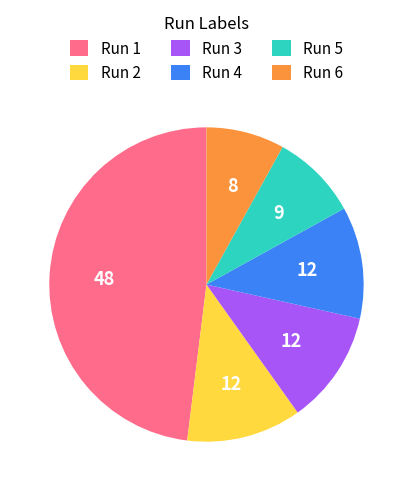

The Run 5 slice represents 9% of the pie. True or false?

True